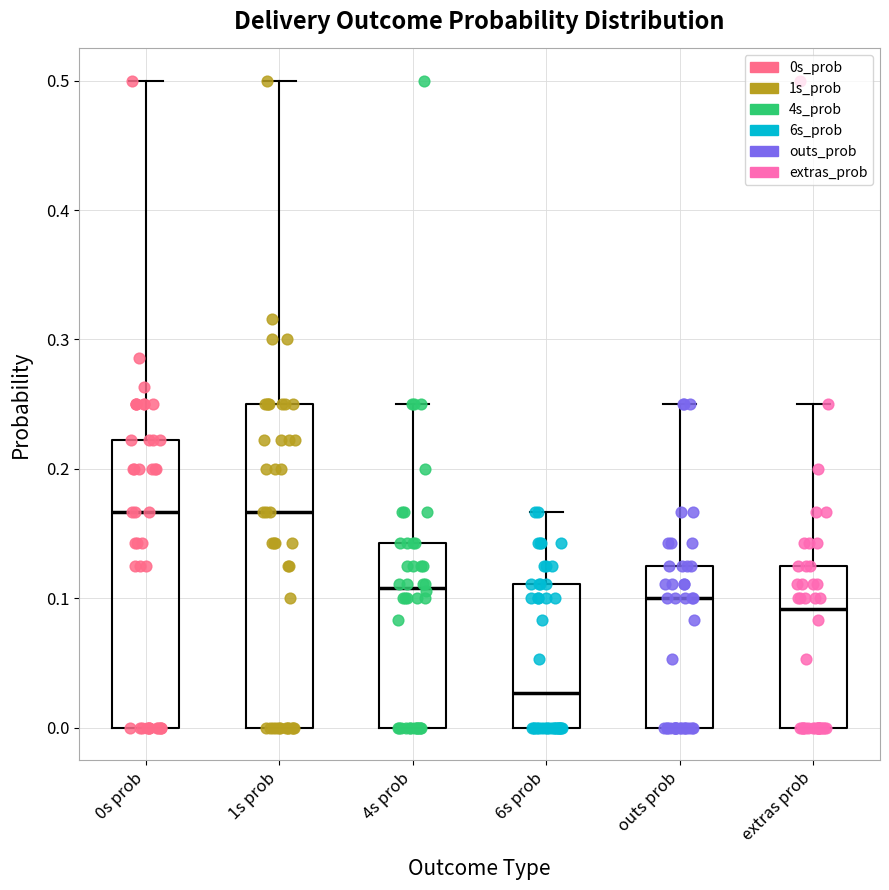

Which box is the tallest, from its lower edge to its upper edge?

1s prob